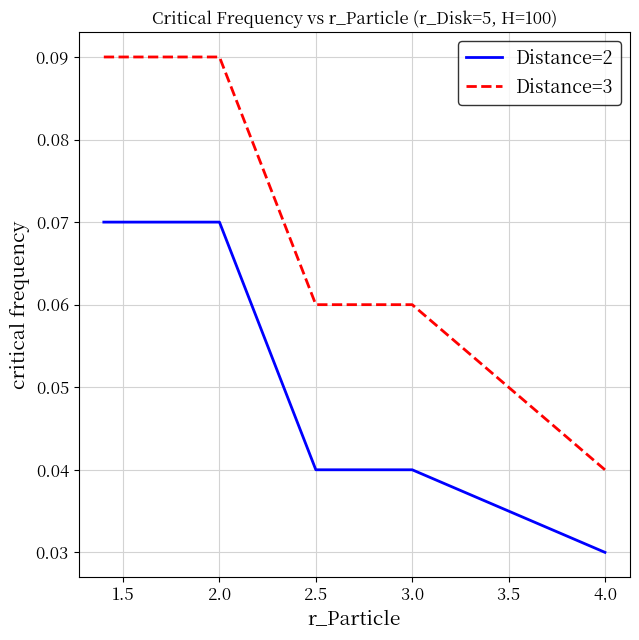

Rank the series by their average value, from highest to lowest.

Distance=3, Distance=2